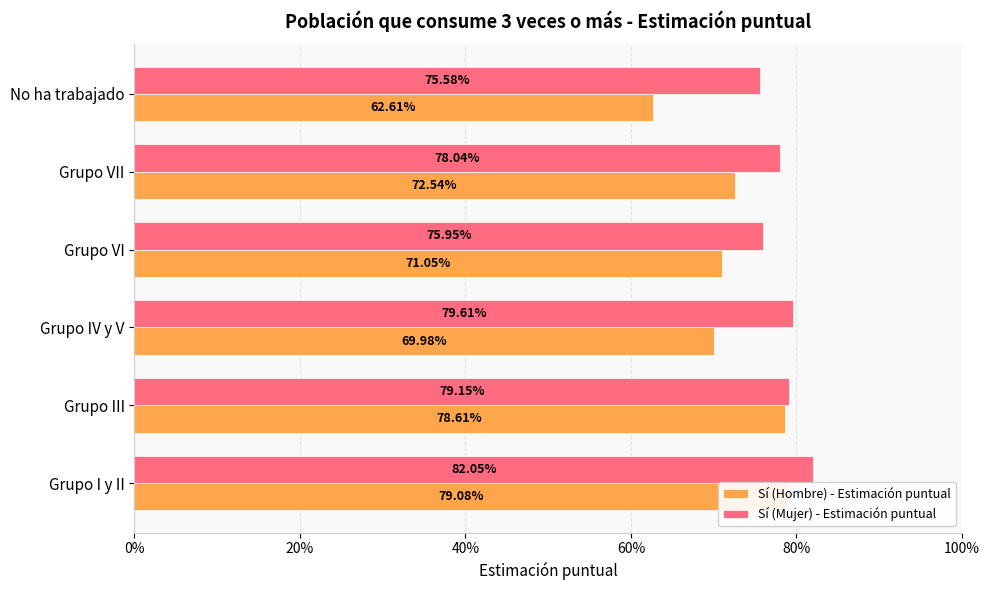

What position from the left is Grupo IV y V?

3